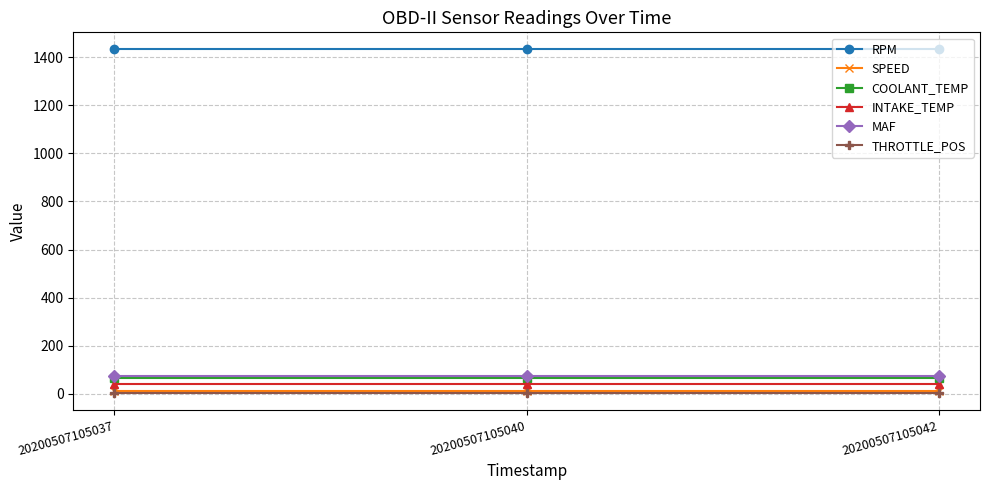

What is the maximum value for COOLANT_TEMP?

68